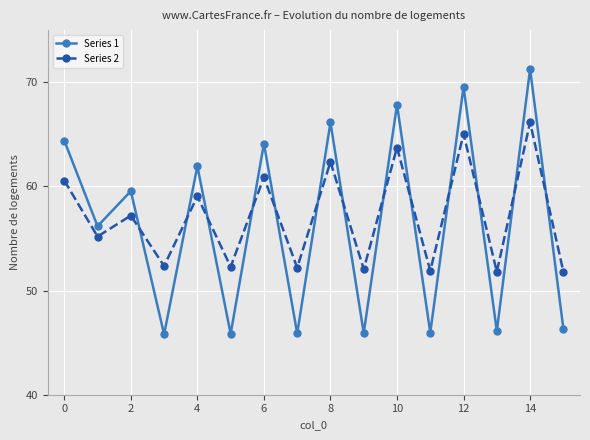

Which series has the widest spread of values?

Series 1